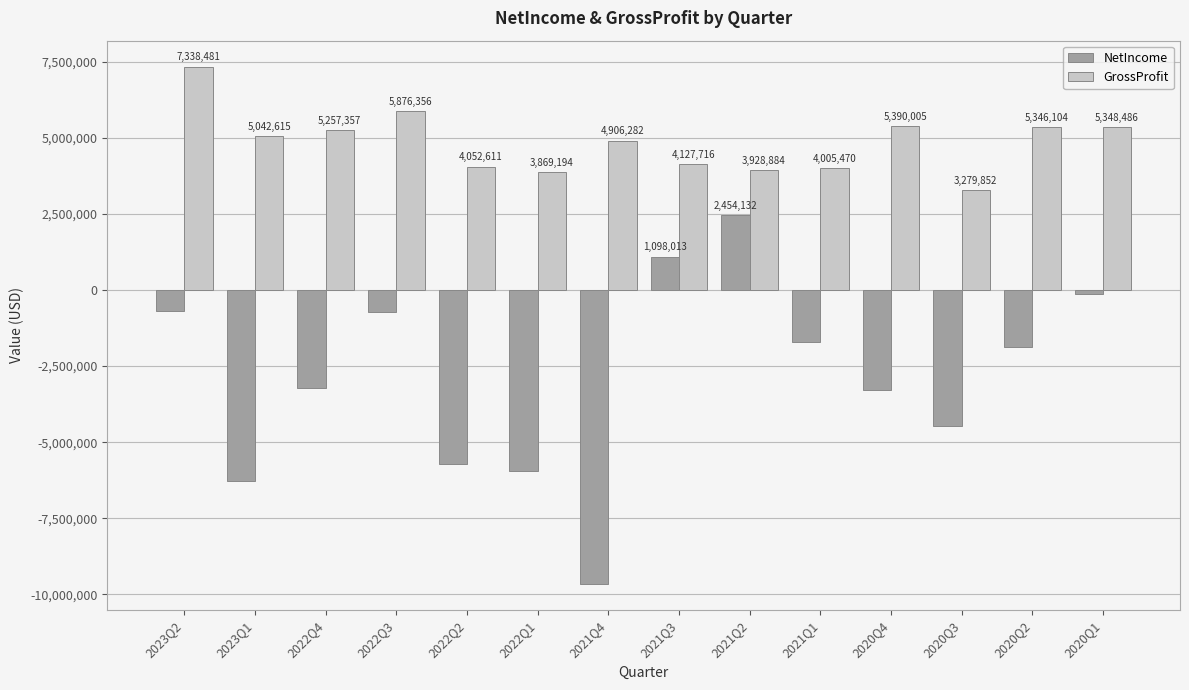

How many distinct data groups are displayed?

2